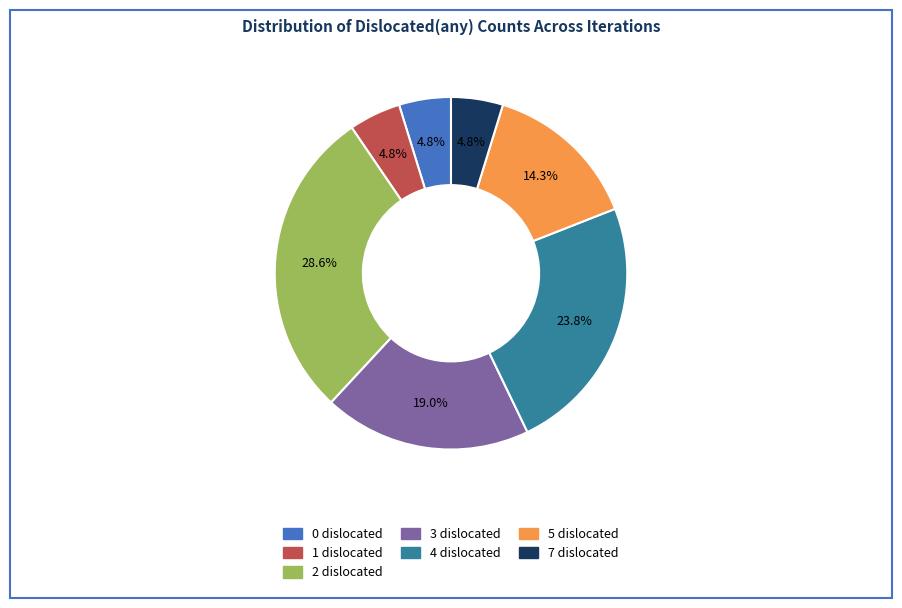

To the nearest percent, what percentage of the pie is 1 dislocated?

5%